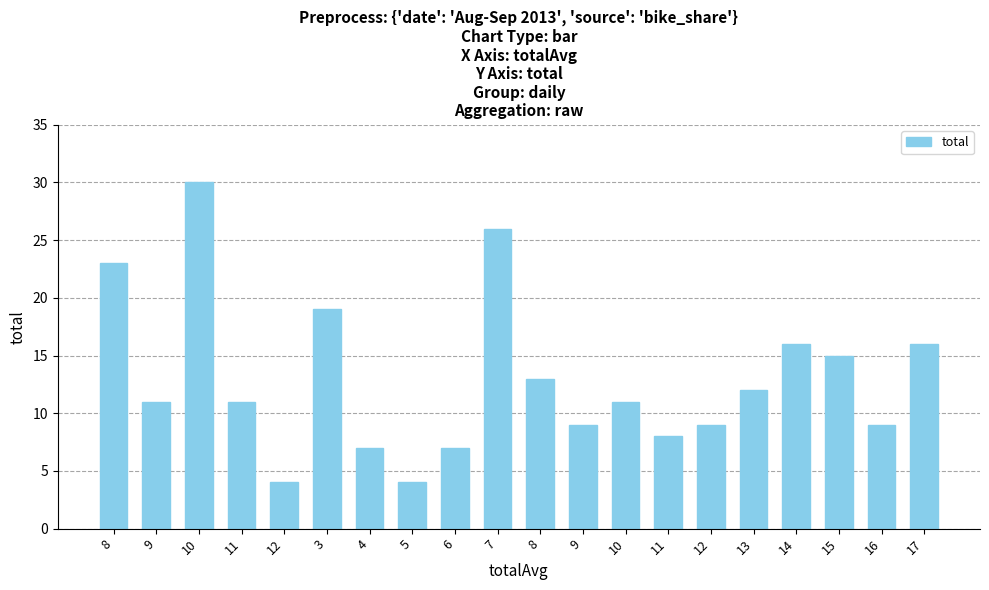

Reading right to left, transcribe all the data shown in this chart.

16	9	15	16	12	9	8	11	9	13	26	7	4	7	19	4	11	30	11	23